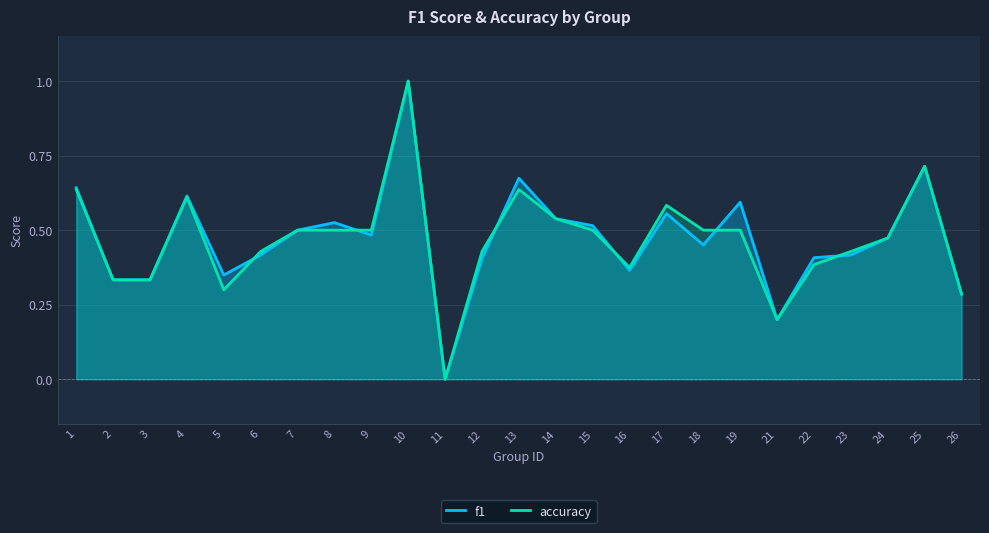

Which series has the largest range (max minus min)?

f1